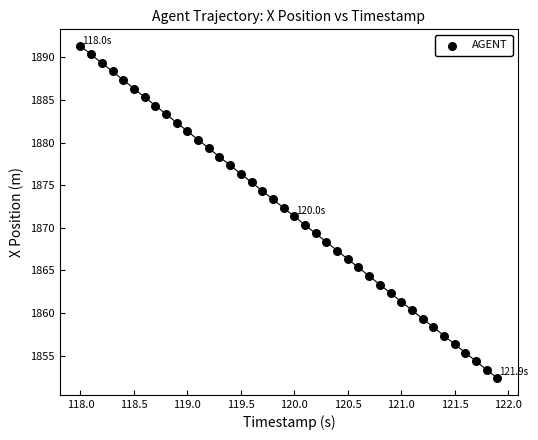

What is the range of X values (max minus min)?

3.9